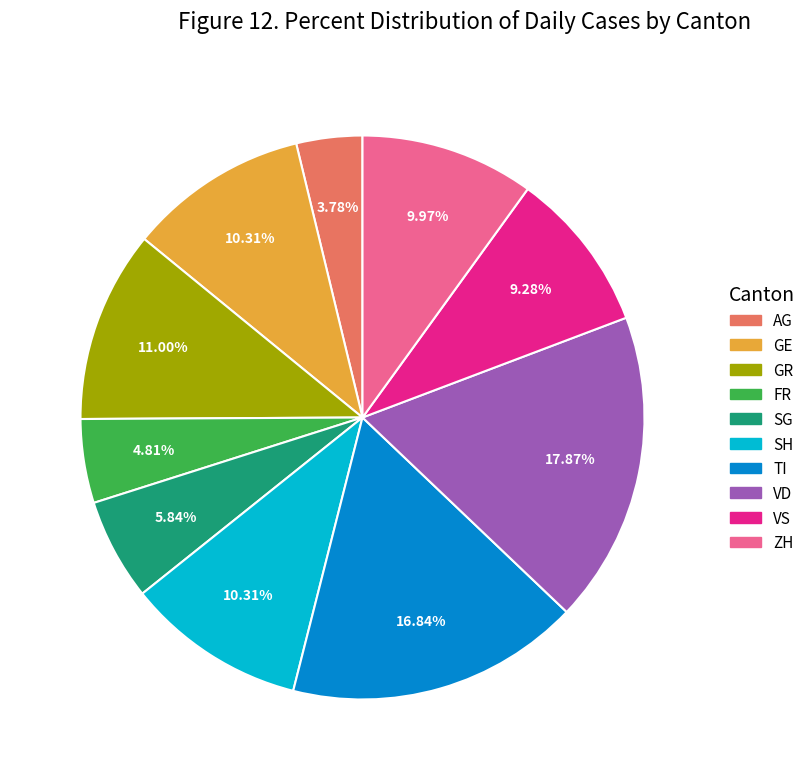

To the nearest percent, what portion does GE represent?

10%